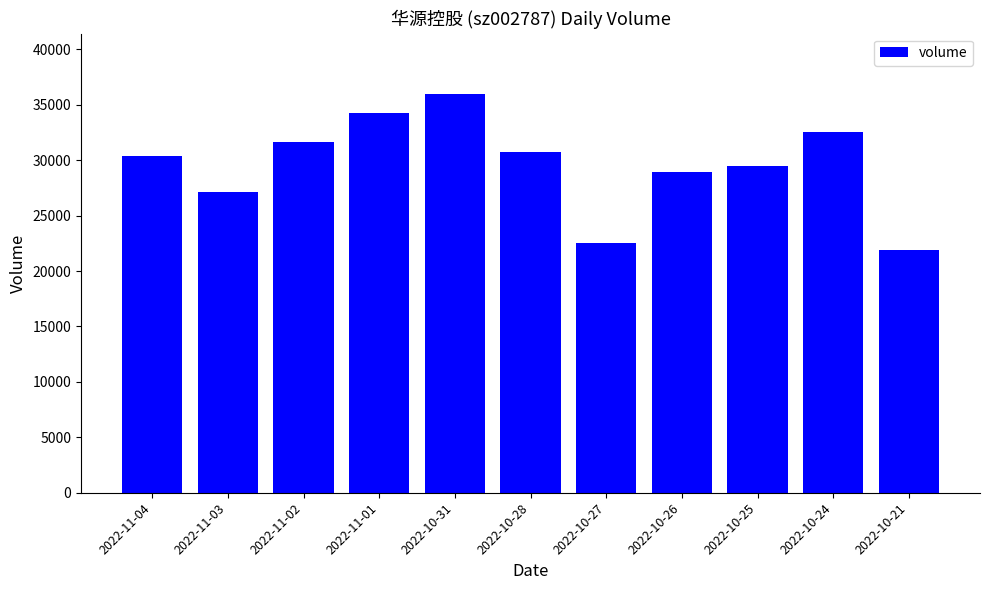

What is the approximate value at 2022-10-27, to the nearest 50?

22500